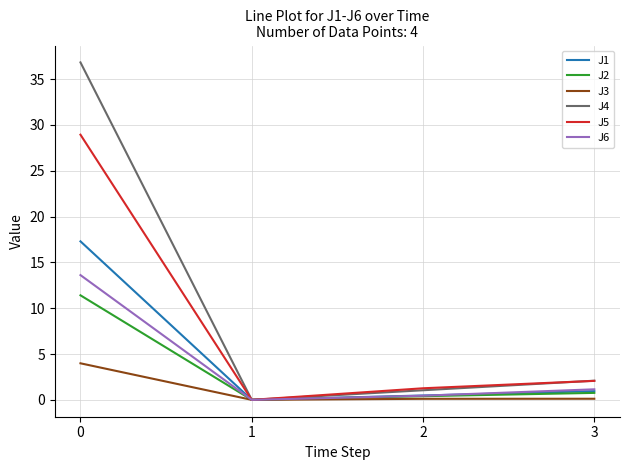

Between 1 and 2, which series saw the biggest shift?

J5